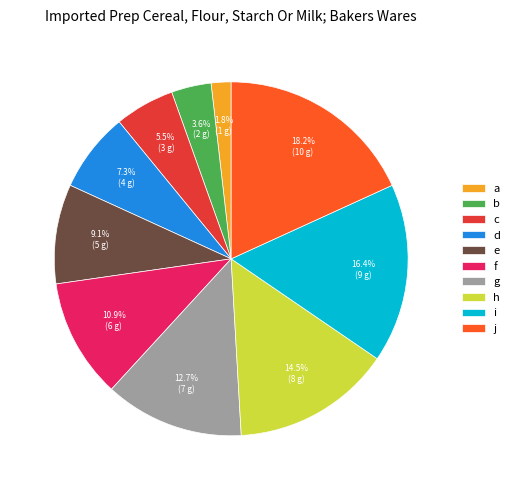

The g slice represents 13% of the pie. True or false?

True